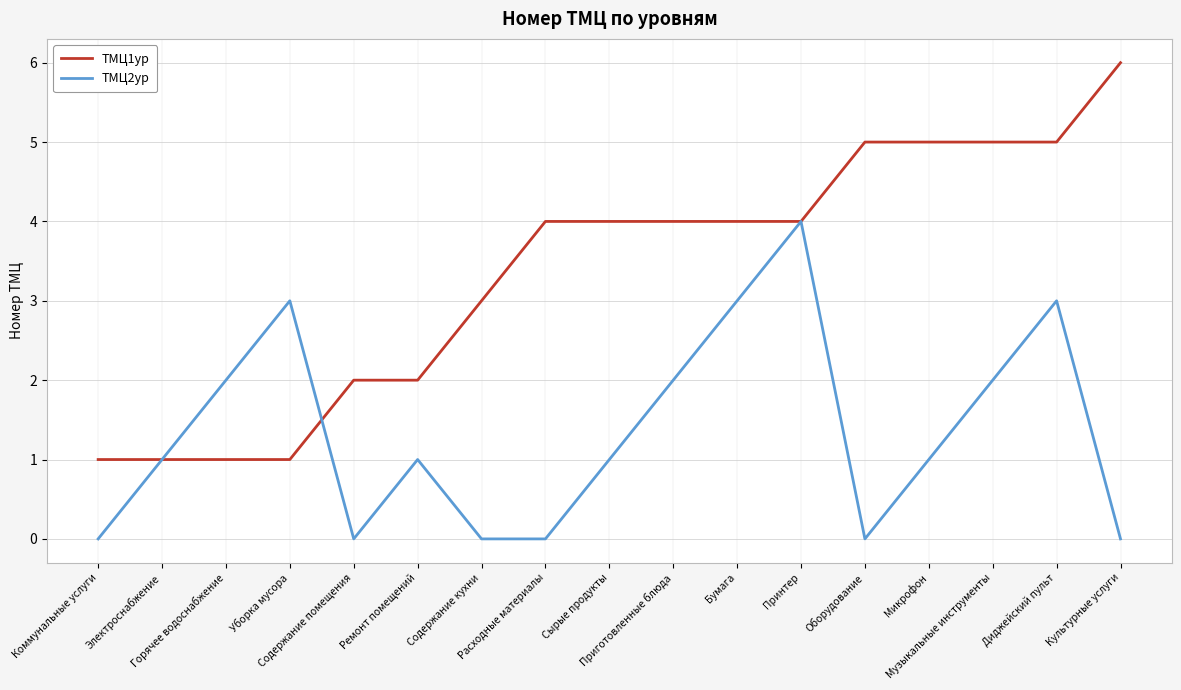

What is the difference between the maximum and minimum values in the ТМЦ1ур series?

5